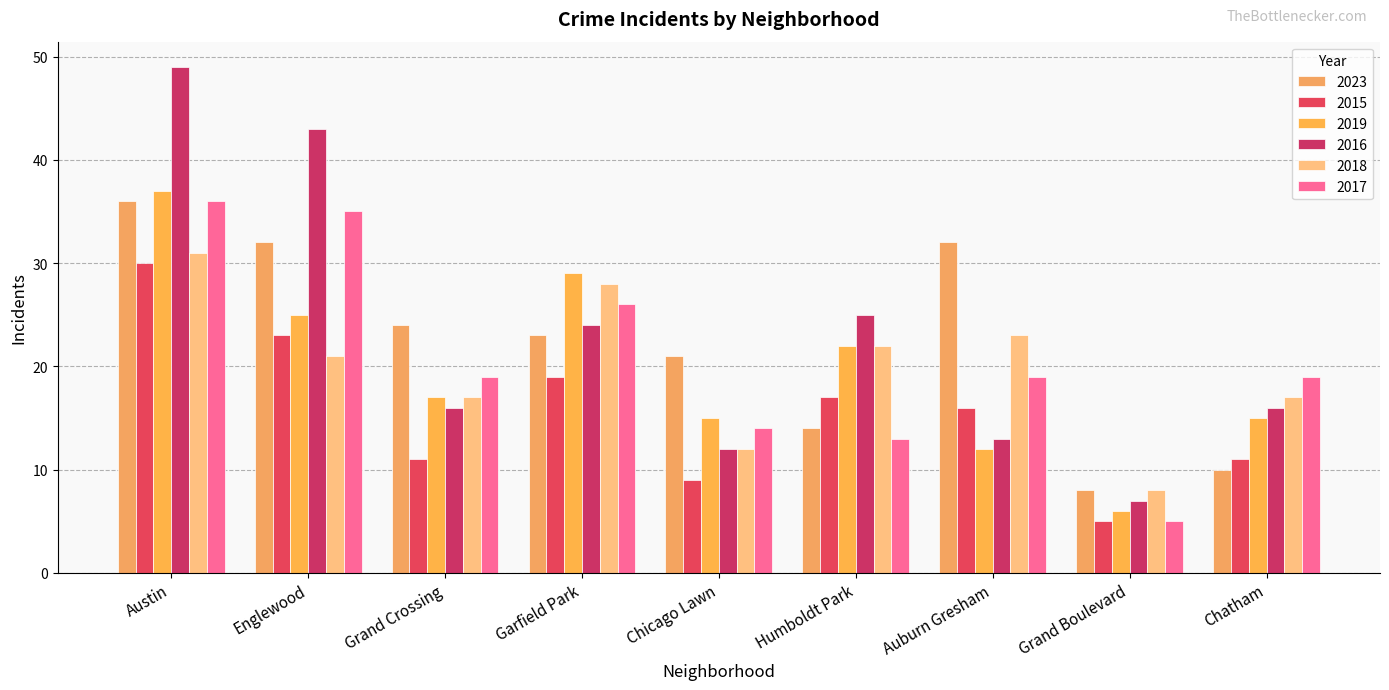

True or false: 2023 has a value of 39 at Garfield Park.

False